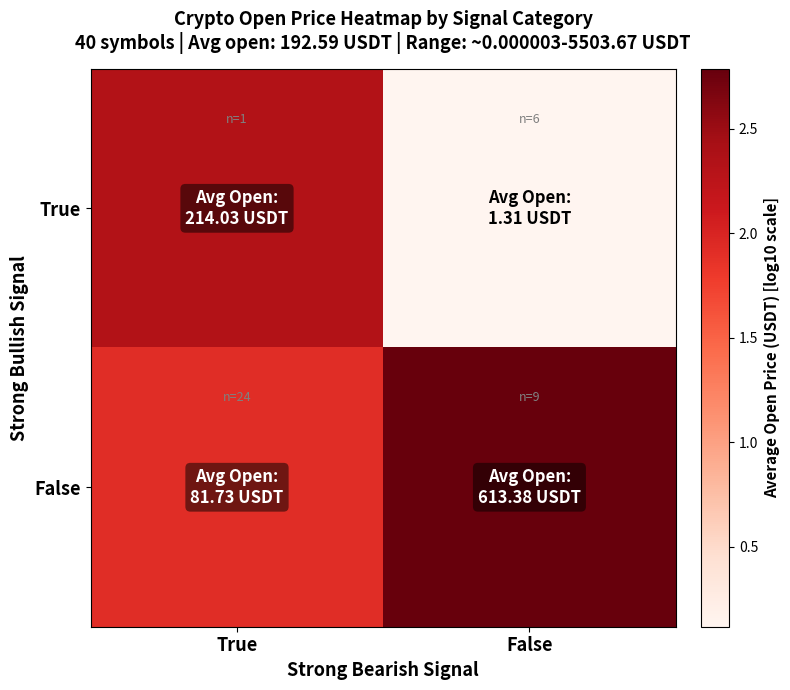

Which series has the largest total across all categories?

False